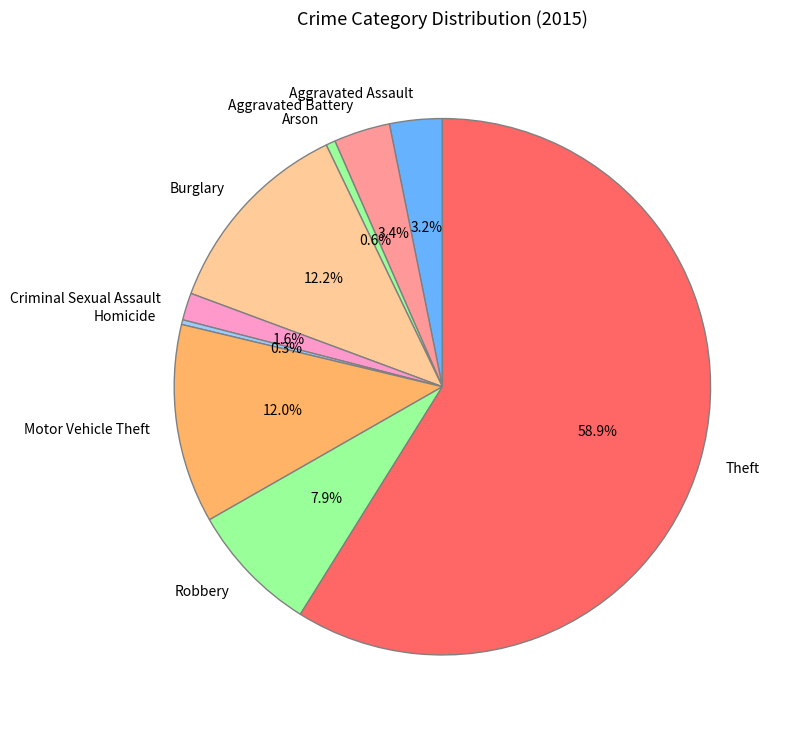

Is there a majority slice in this chart?

Yes